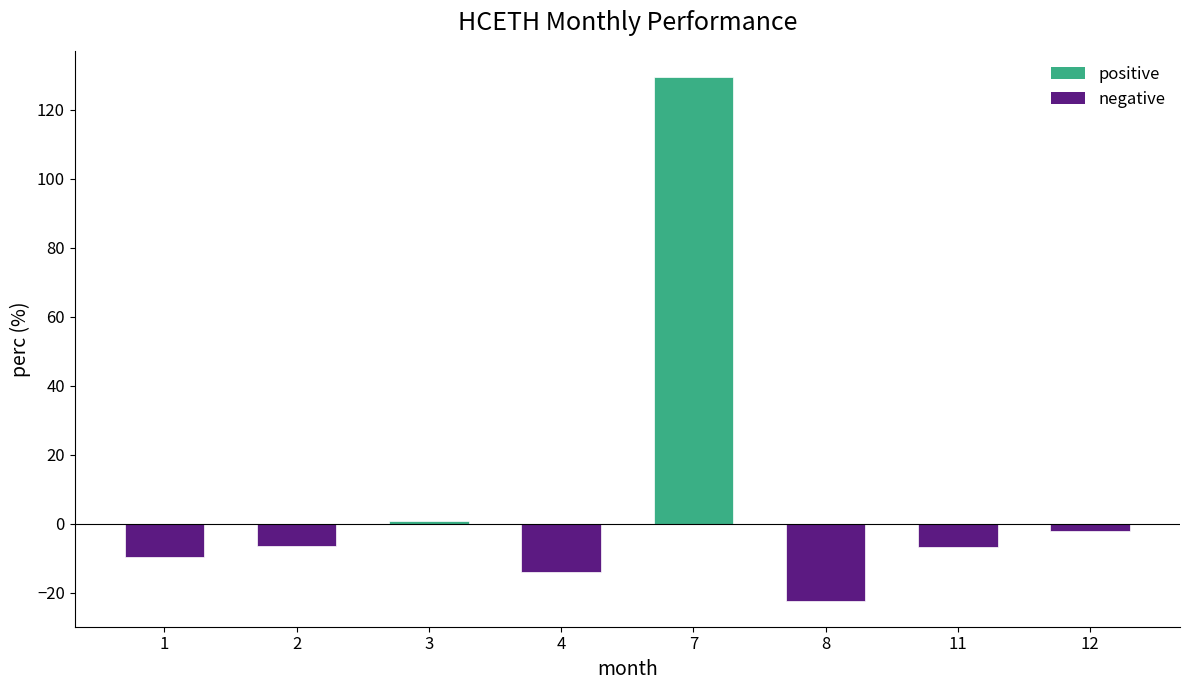

At which category does the chart reach its peak across all series?

7